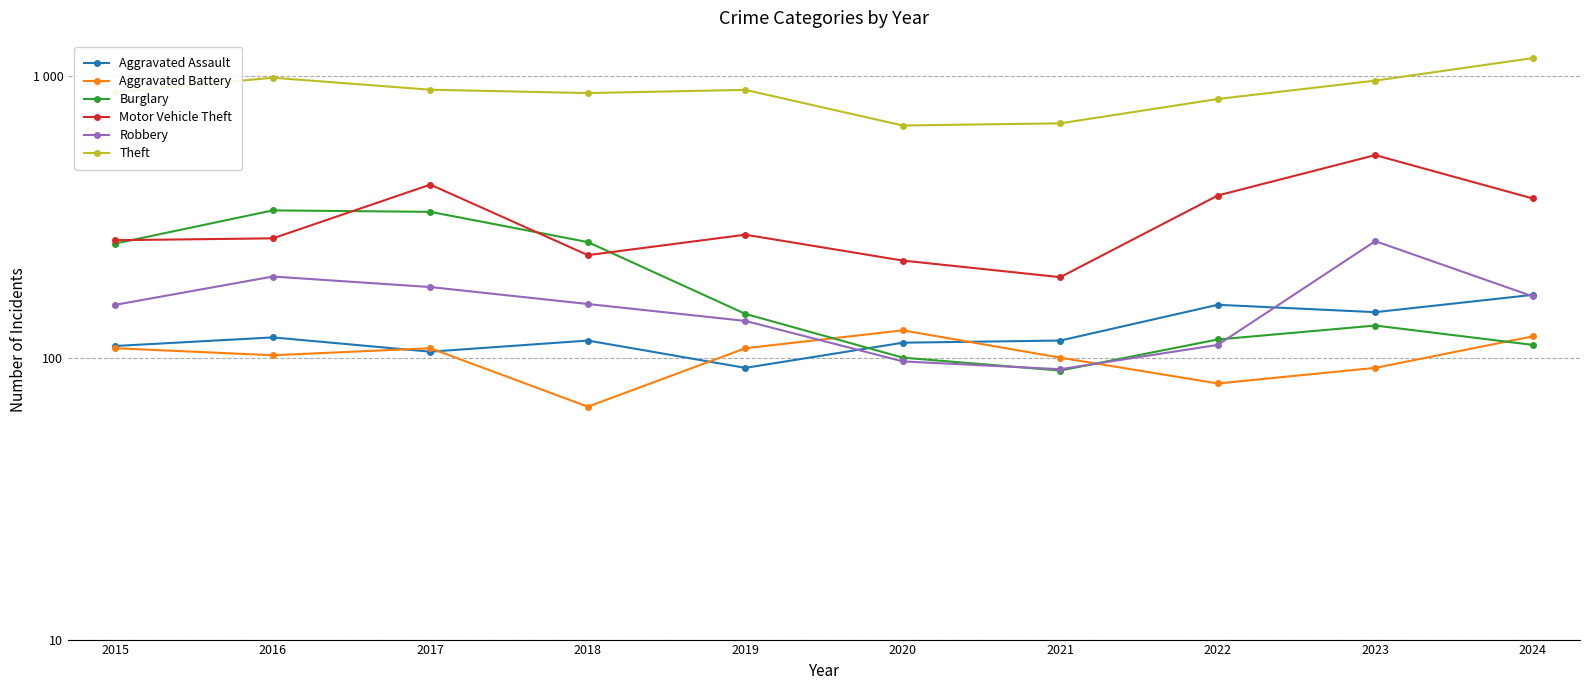

The value of Robbery at 2017 is 260. True or false?

False